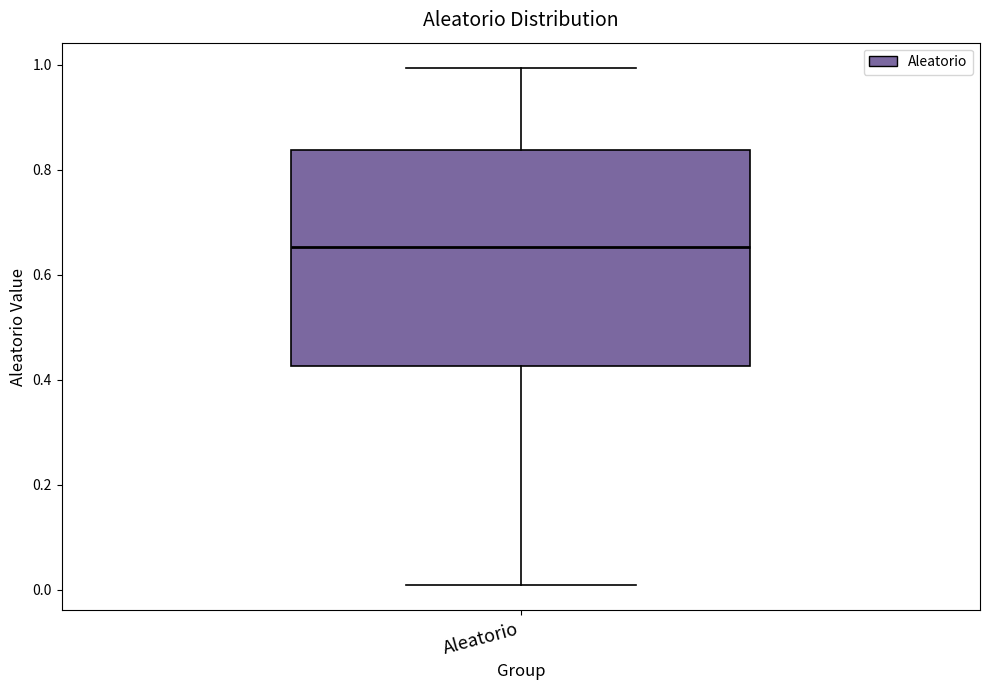

Where does the median line of the box for Aleatorio sit on the y-axis? The values are not printed on the chart, so give them approximately, as read against the axis.

0.66